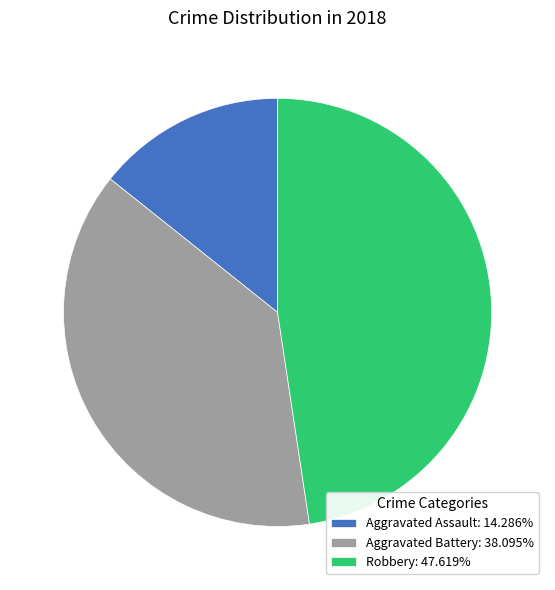

Approximately how many times larger is the value at Aggravated Battery: 38.095% compared to Robbery: 47.619%?

0.8